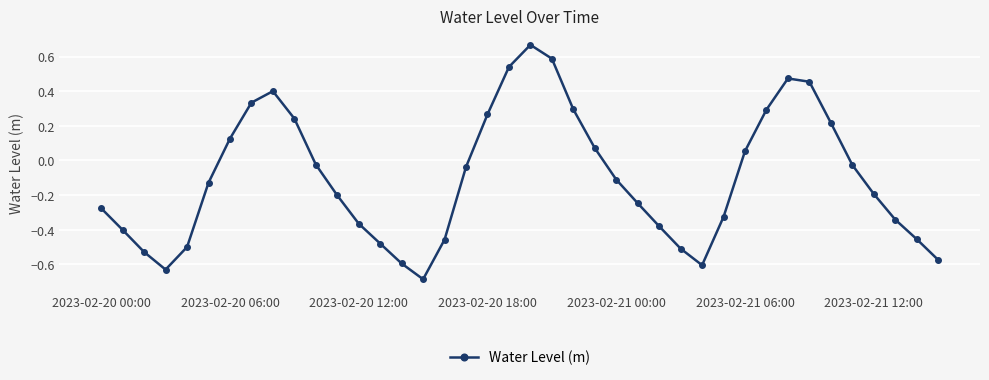

How many interior local valleys (lower than both neighbors) does the data have?

3